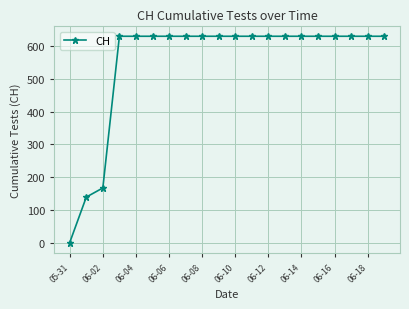

What is the sum of all values?

11033